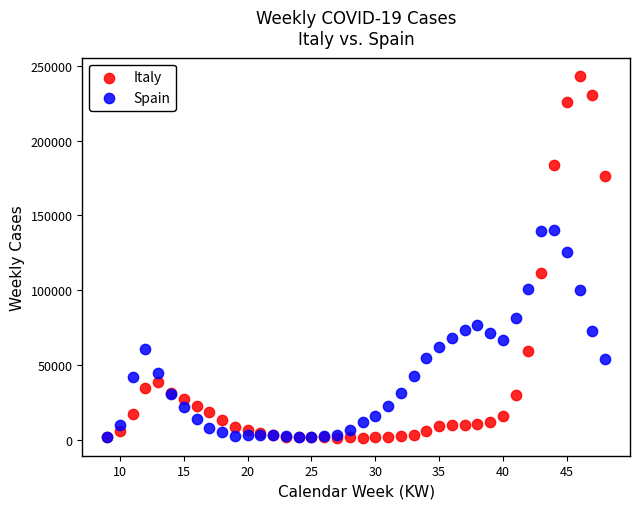

Across all series, what Y value is closest to 122363?

125230